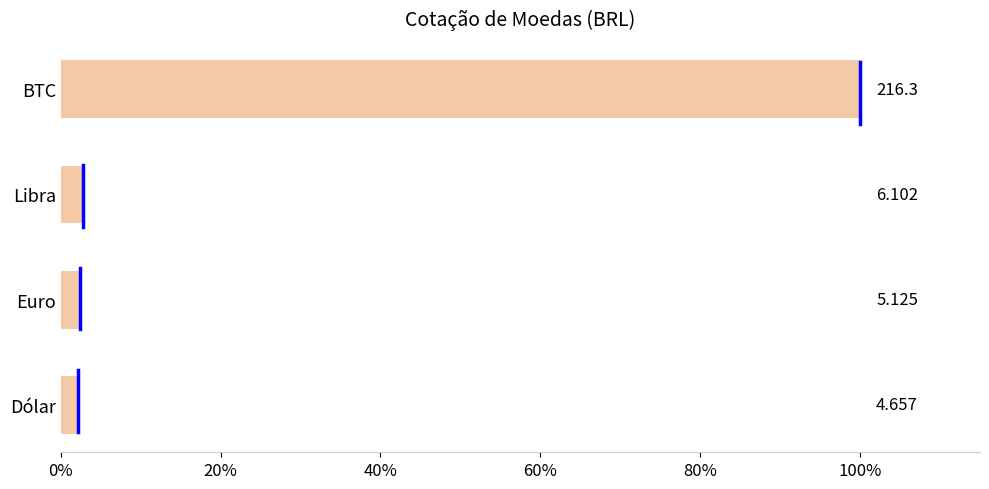

How many bars are there in total?

4